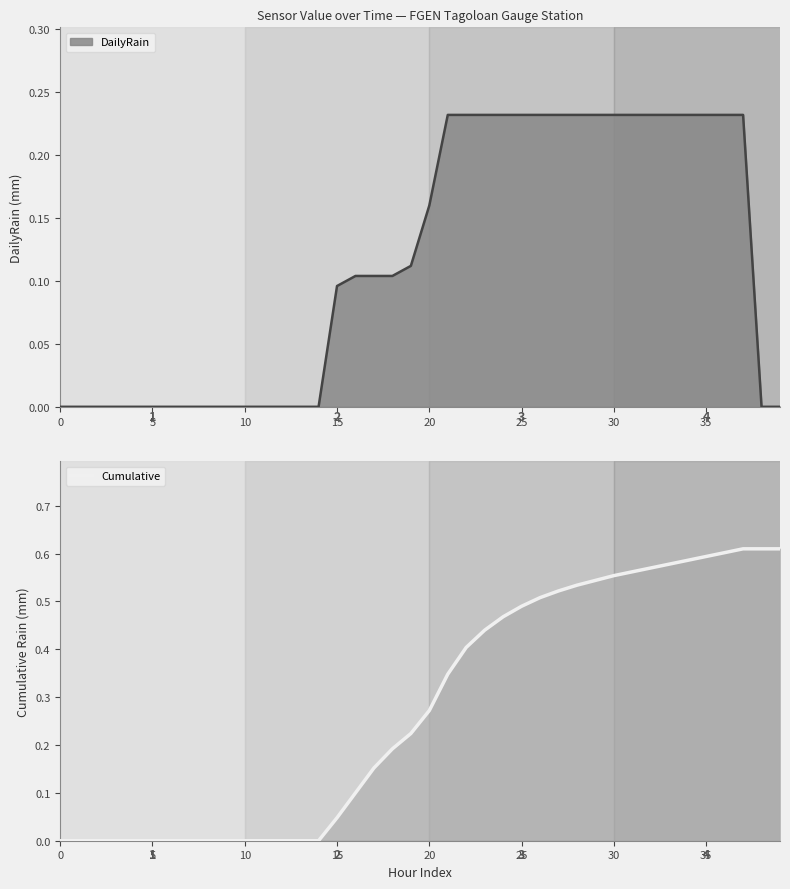

What is the difference between the second highest and minimum values?

0.6